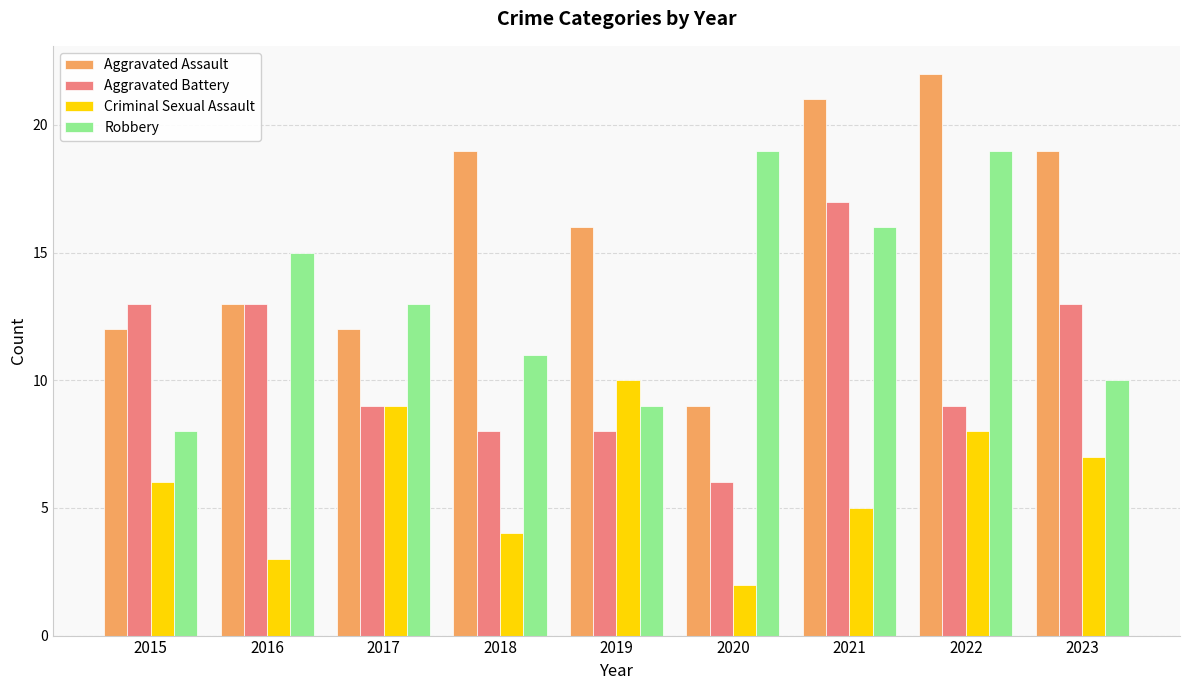

Is it true that Aggravated Battery equals 6 at 2021?

False